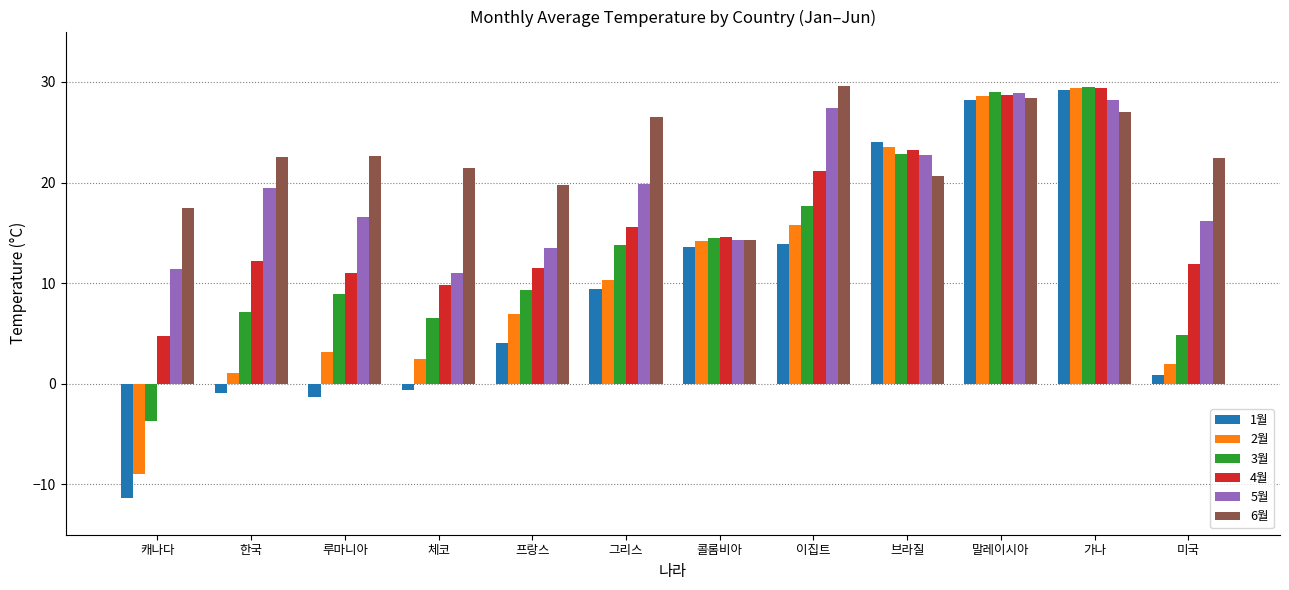

What is the label of the 5th bar from the left?

프랑스